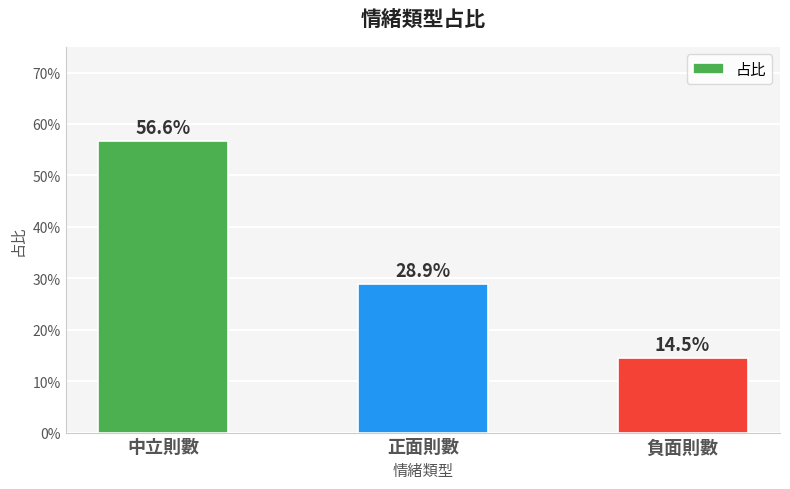

Are the bars horizontal?

No